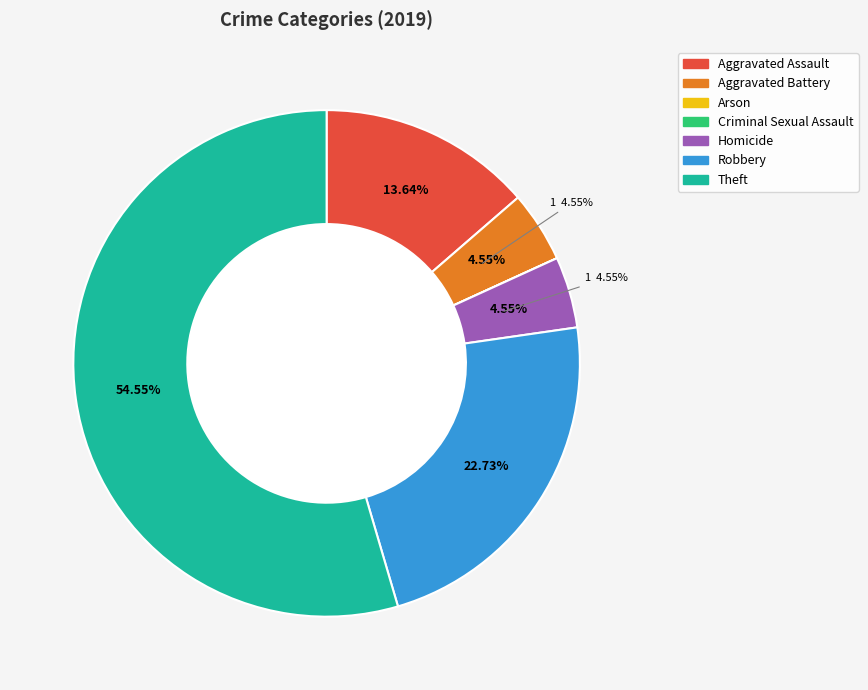

Do Aggravated Assault and Robbery together represent more than half of the pie?

No